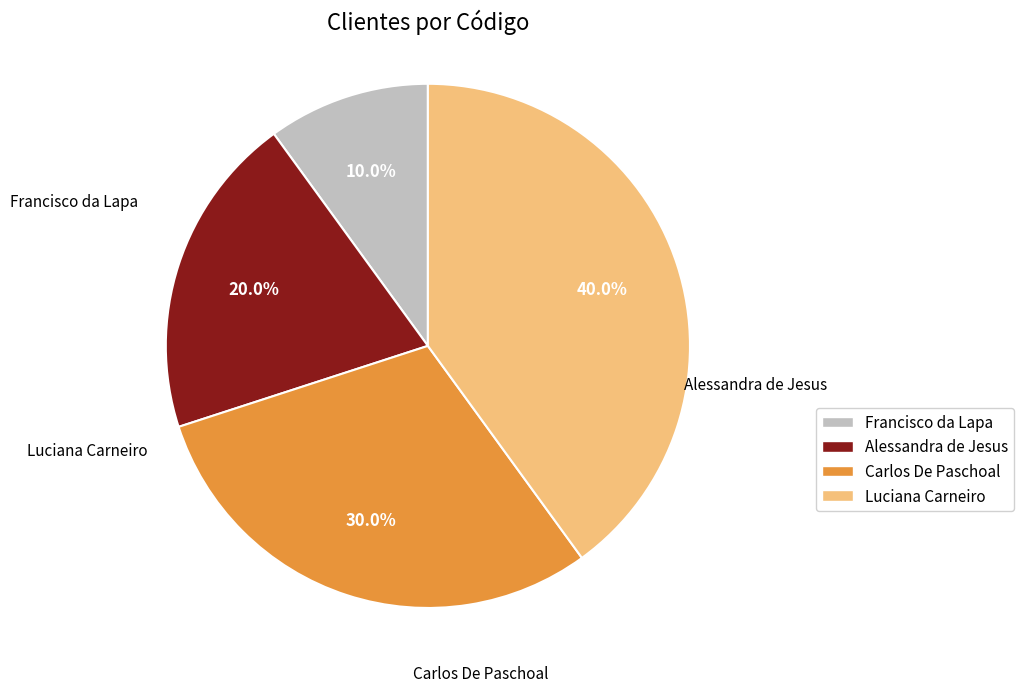

How many slices are in this pie chart?

4